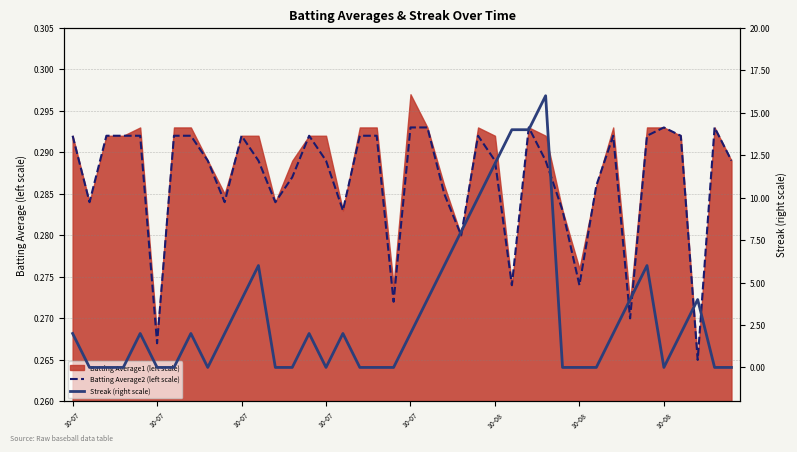

Between 16 and 29, which is larger?

16